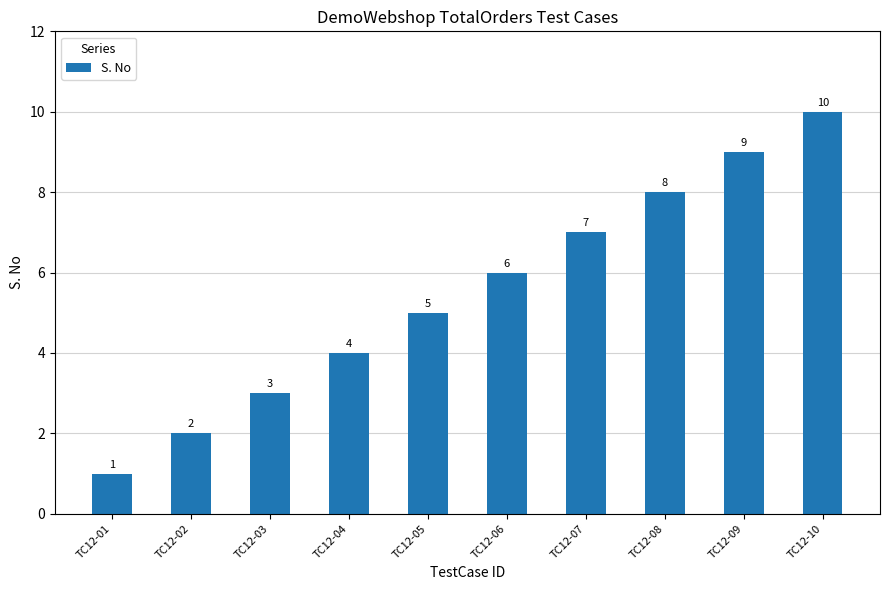

What is the average value?

6